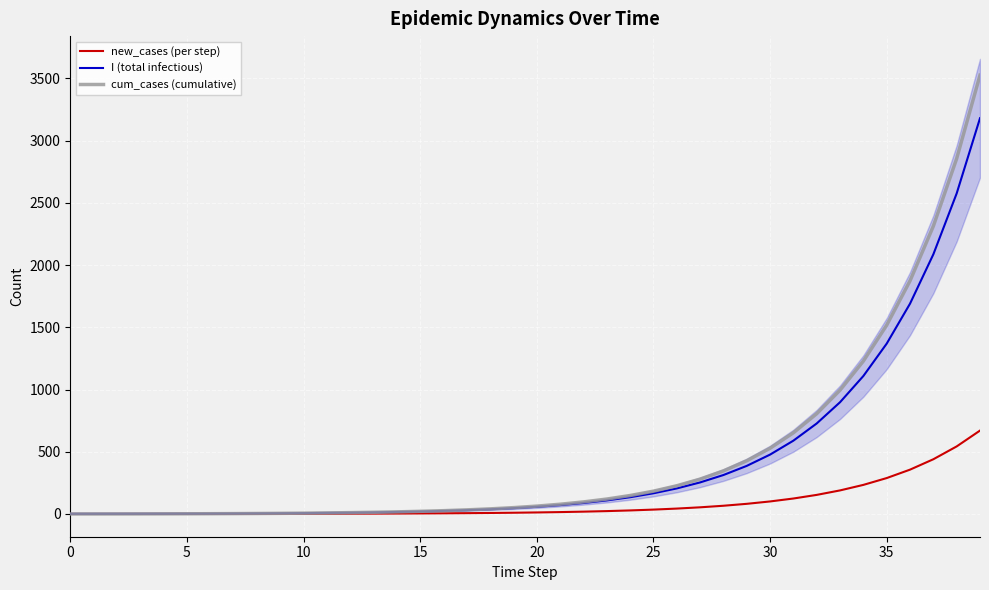

True or false: cum_cases (cumulative) and new_cases (per step) intersect in this chart.

False